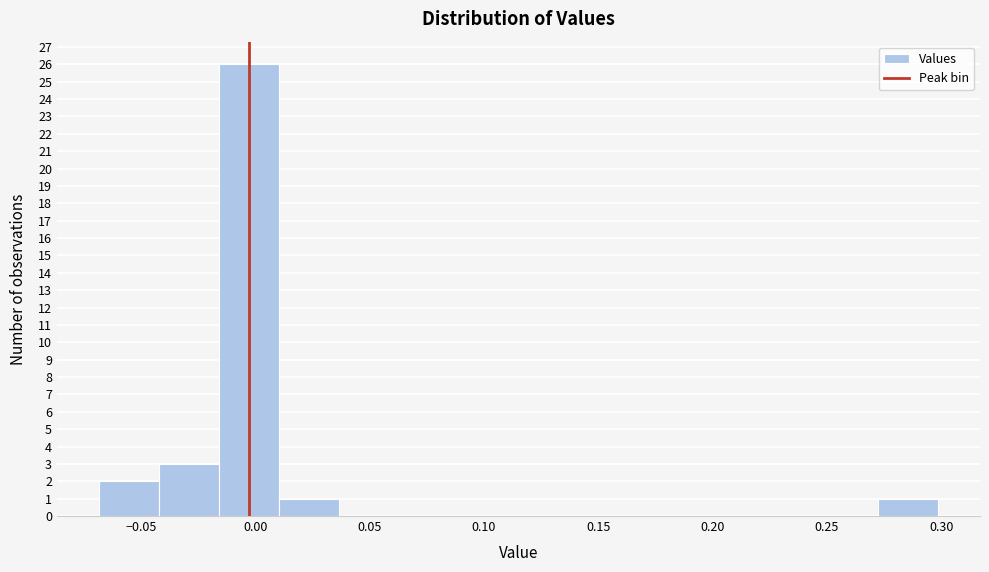

Reading left to right, transcribe this chart: for each bar, give the range it covers on the x-axis and its height. Neither the bar edges nor the heights are printed on the chart, so give them approximately, as read against the axes.

-0.070 to -0.040: 2
-0.040 to -0.015: 3
-0.015 to 0.010: 26
0.010 to 0.035: 1
0.035 to 0.065: 0
0.065 to 0.090: 0
0.090 to 0.115: 0
0.115 to 0.140: 0
0.140 to 0.170: 0
0.170 to 0.195: 0
0.195 to 0.220: 0
0.220 to 0.245: 0
0.245 to 0.270: 0
0.270 to 0.300: 1